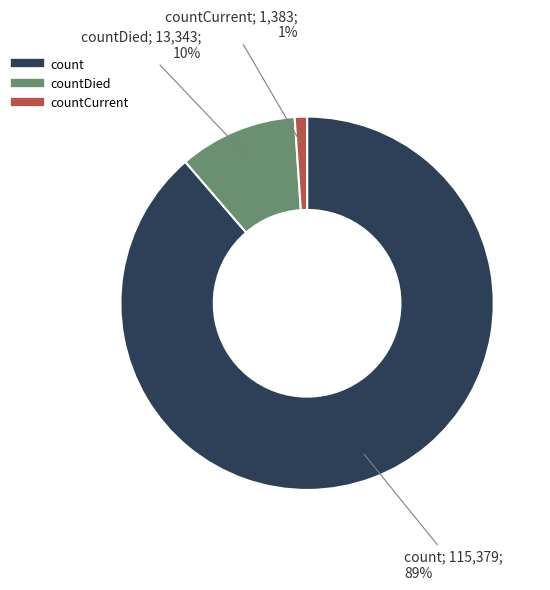

To the nearest percent, what is the difference between the largest and smallest slice percentages?

88%